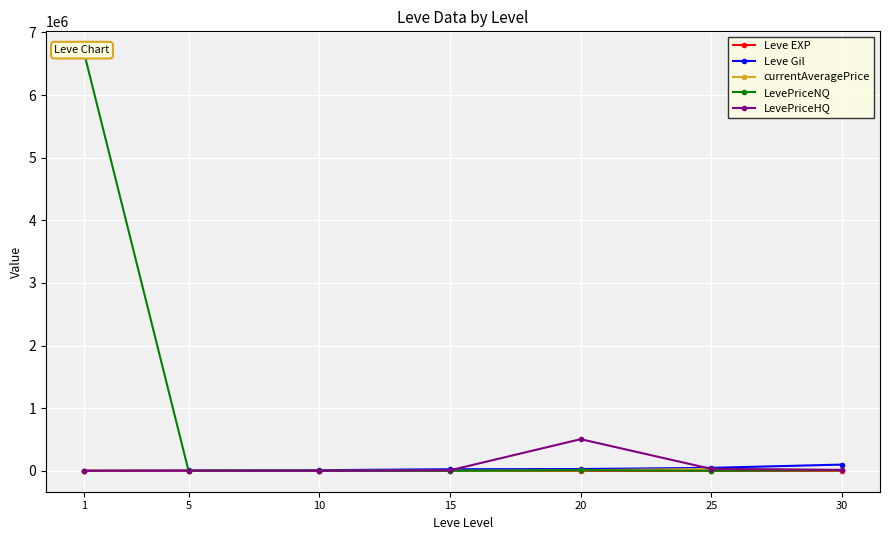

How many series are shown in this chart?

5